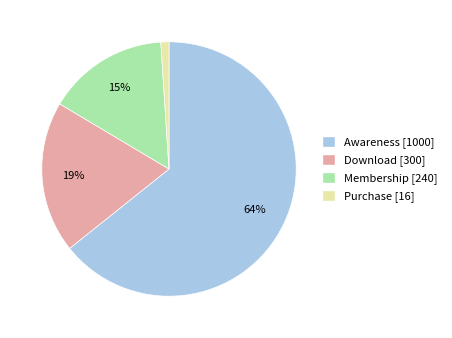

How many slices are in this pie chart?

4